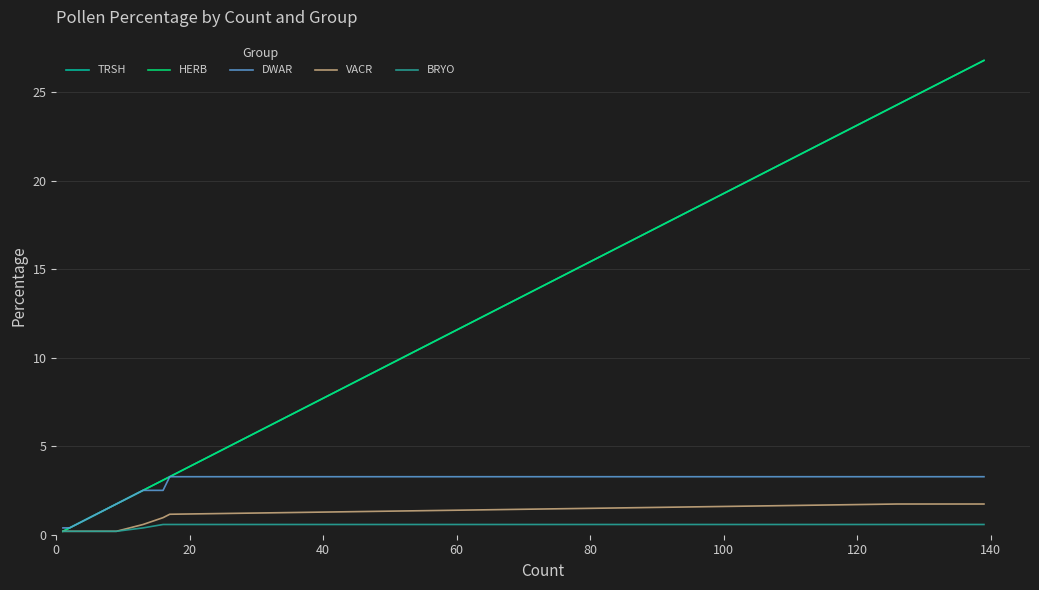

Does the chart display data point markers on the line(s)?

No